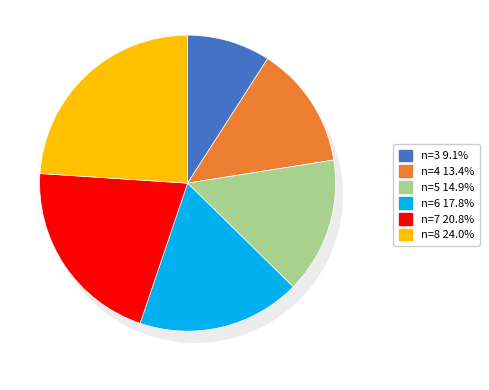

Which slice is the largest?

8